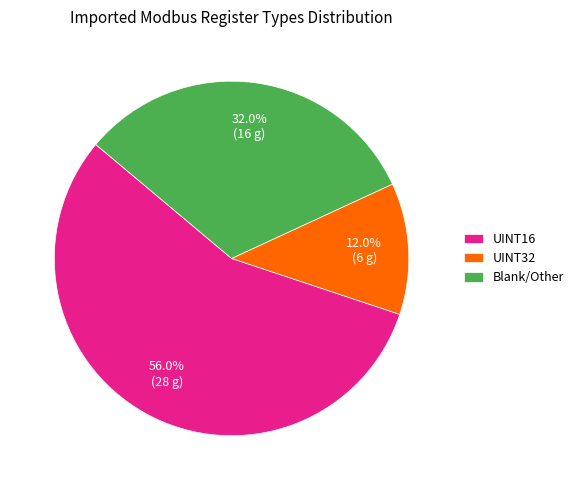

Rank the categories by value from lowest to highest.

UINT32, Blank/Other, UINT16